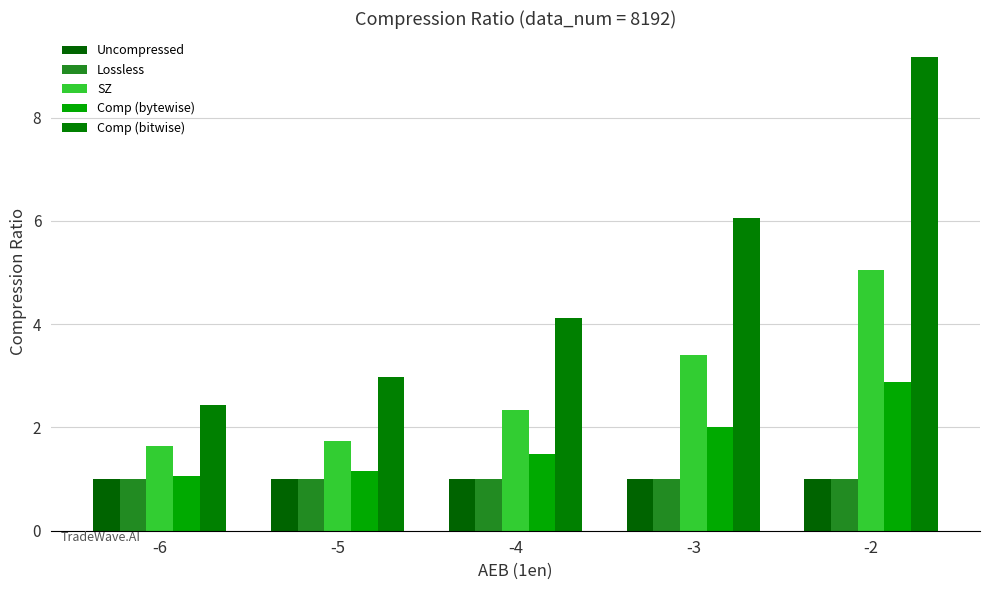

How many distinct data groups are displayed?

5